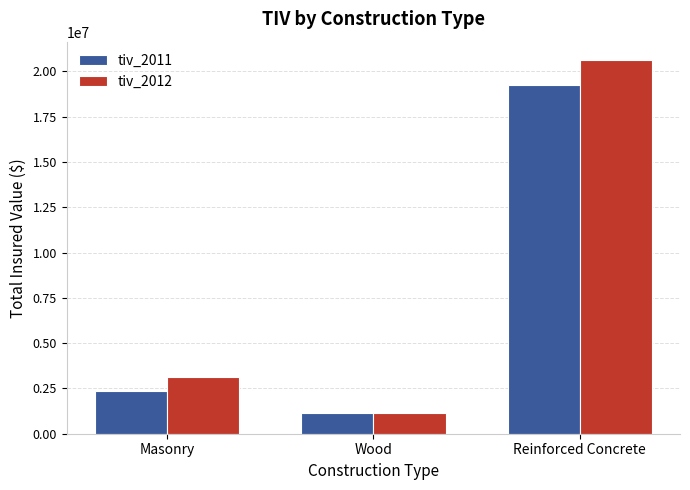

What are all the series names shown in the legend?

tiv_2011, tiv_2012